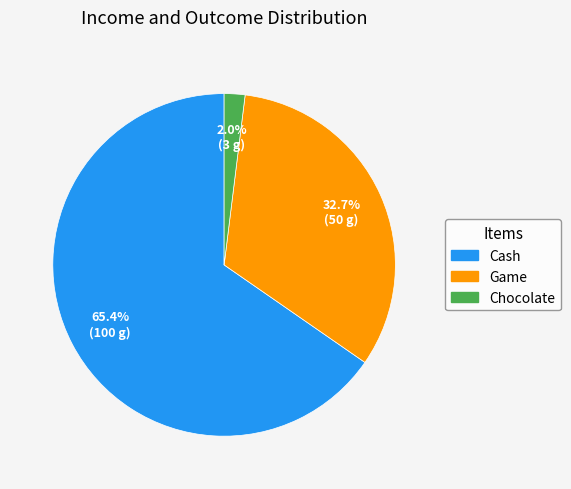

Is the sum of Chocolate and Cash greater than half?

Yes